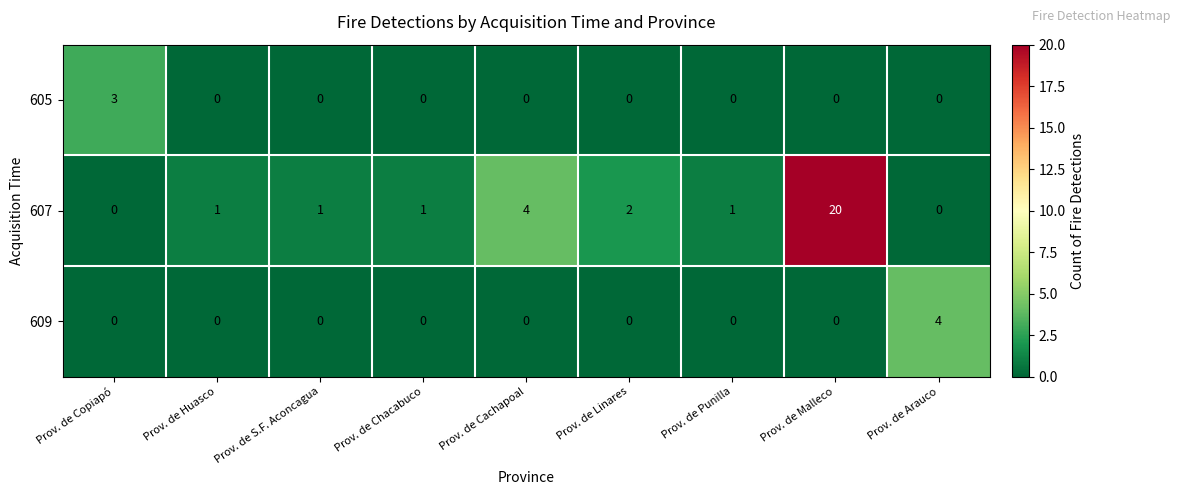

What is the difference between the highest and lowest values at Prov. de Arauco?

4